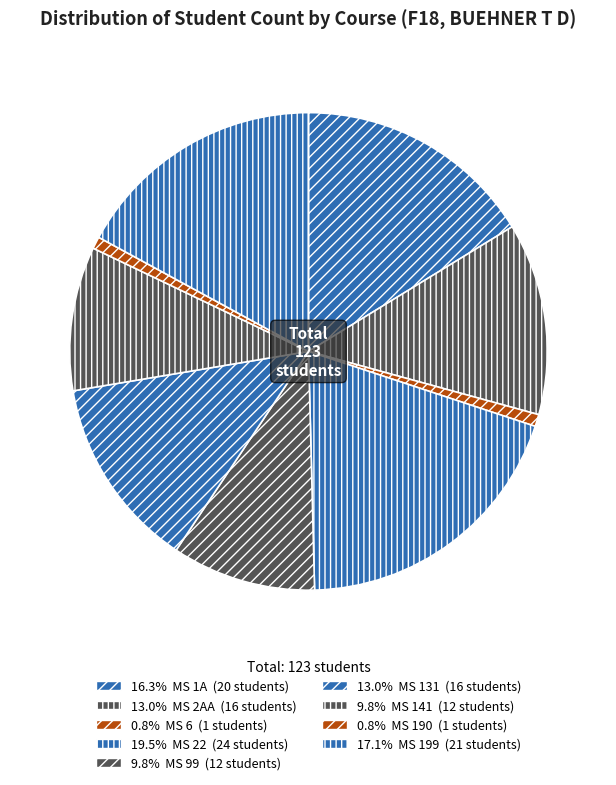

How many segments does this pie chart have?

9